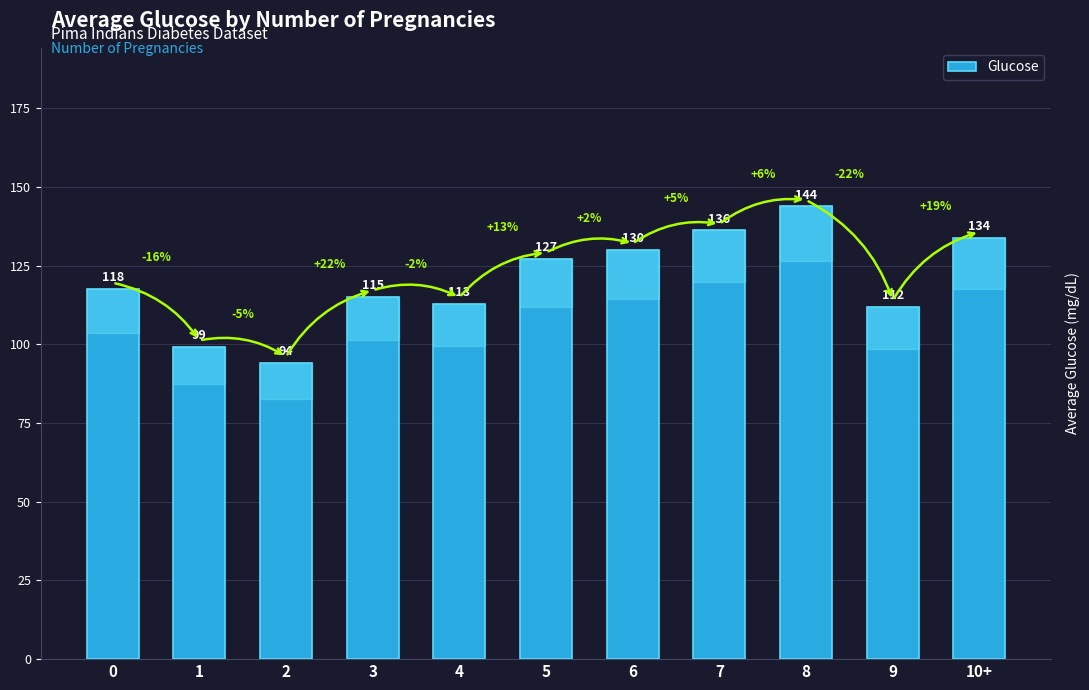

What value does the data have at 4?

113.0